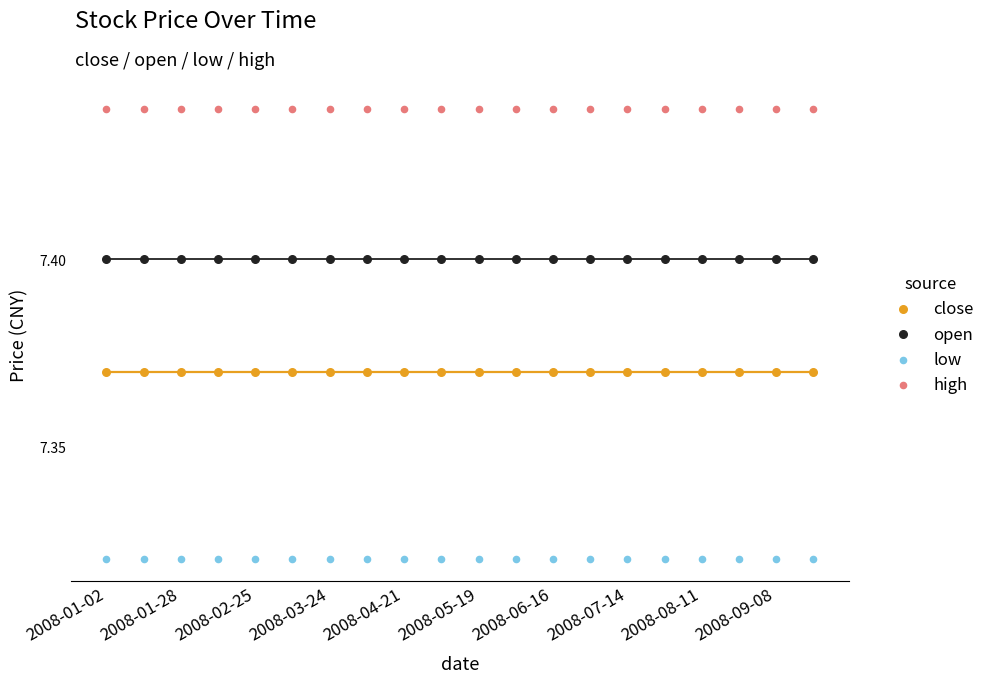

Which series reaches the maximum Y coordinate?

high